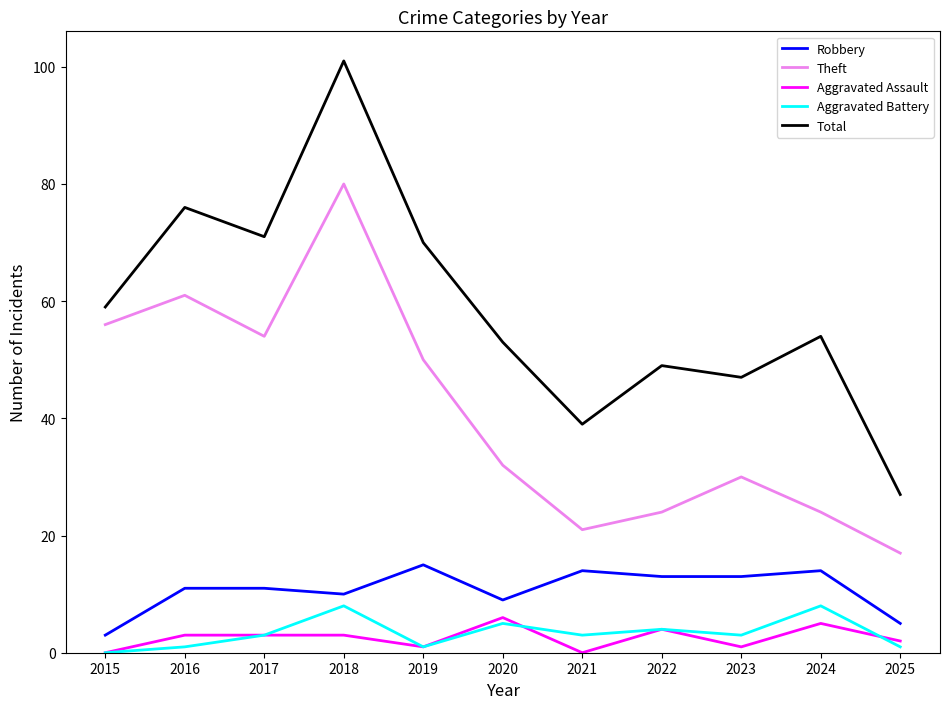

Count the number of categories in the chart.

11